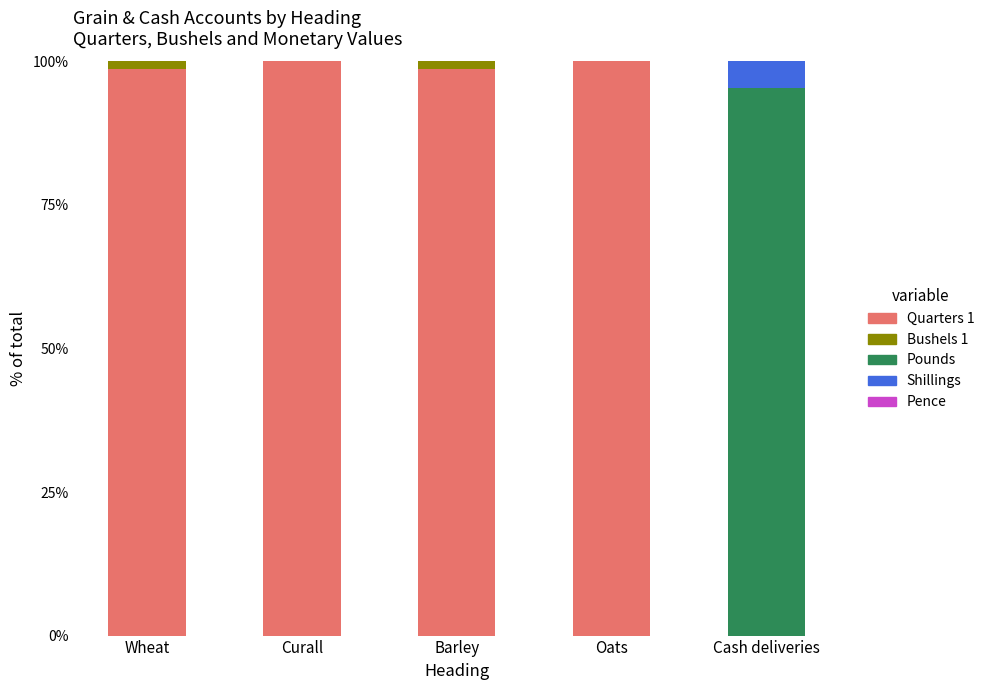

Is it true that Quarters 1 equals 100.0 at Oats?

True